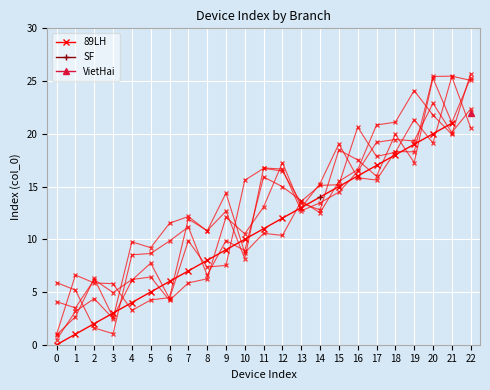

What is the sum of the values at 3 and 13?

16